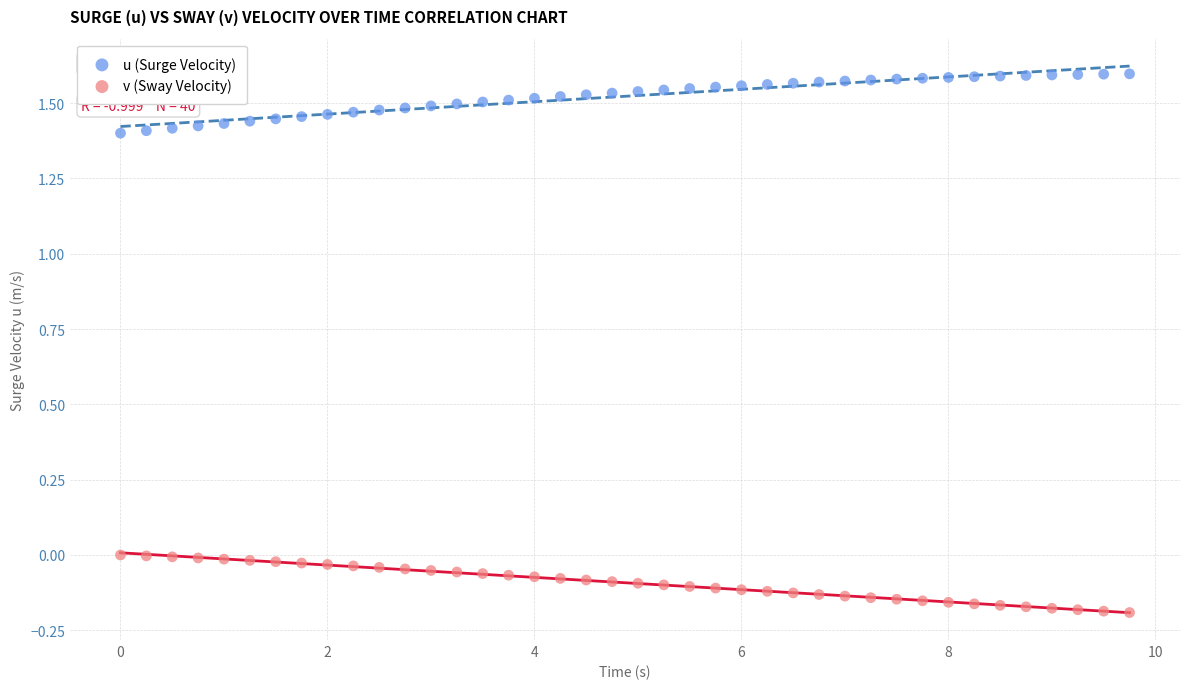

Which series contains the lowest Y value?

v (Sway Velocity)